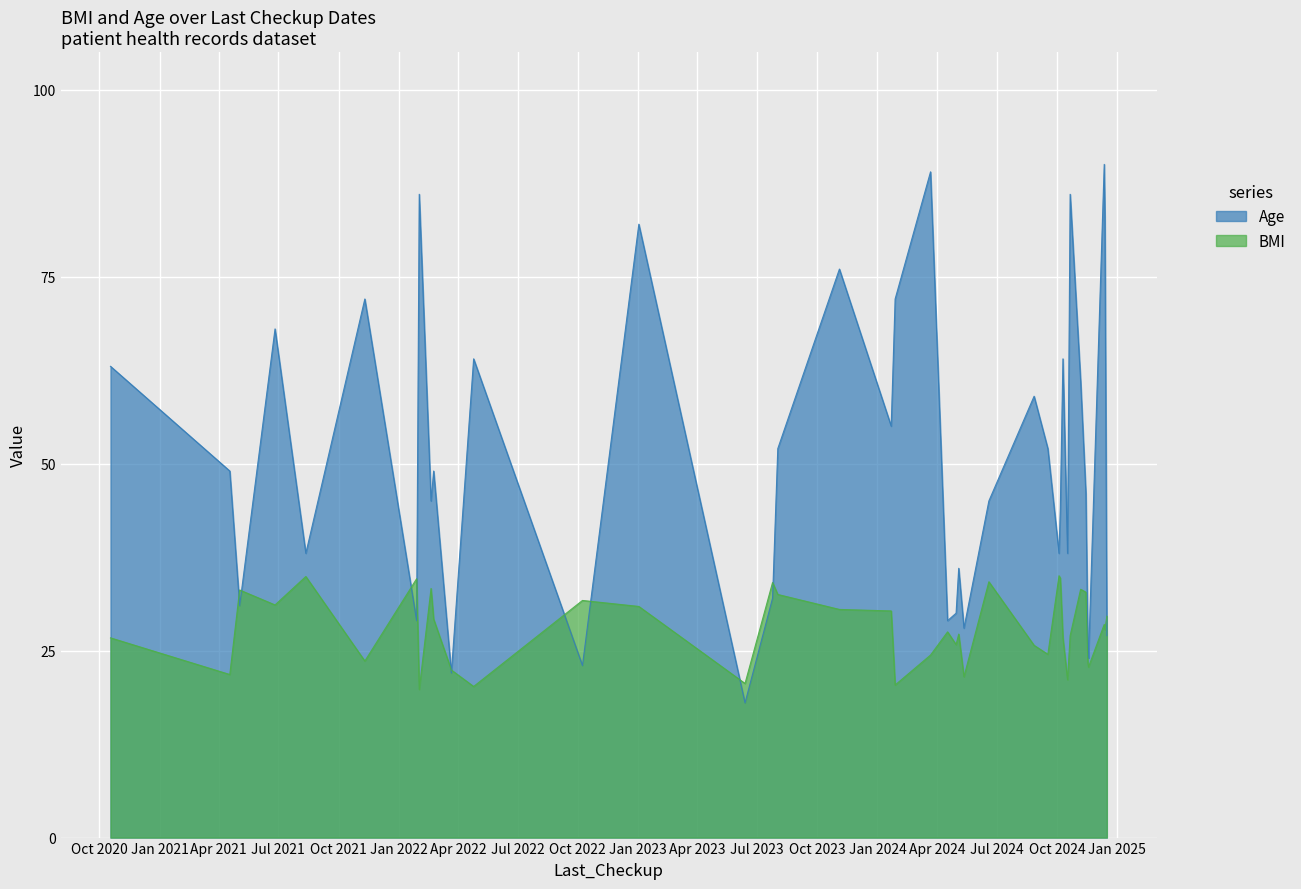

How many interior local peaks does the BMI series have?

12